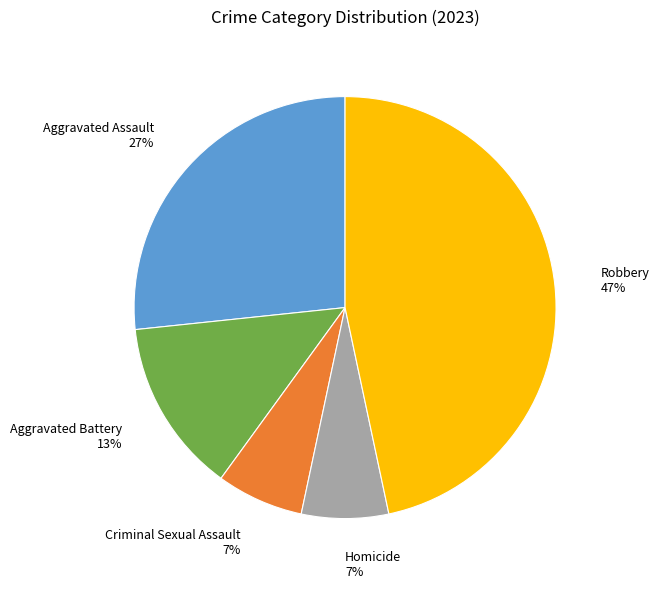

To the nearest percent, what is the average slice percentage?

20%